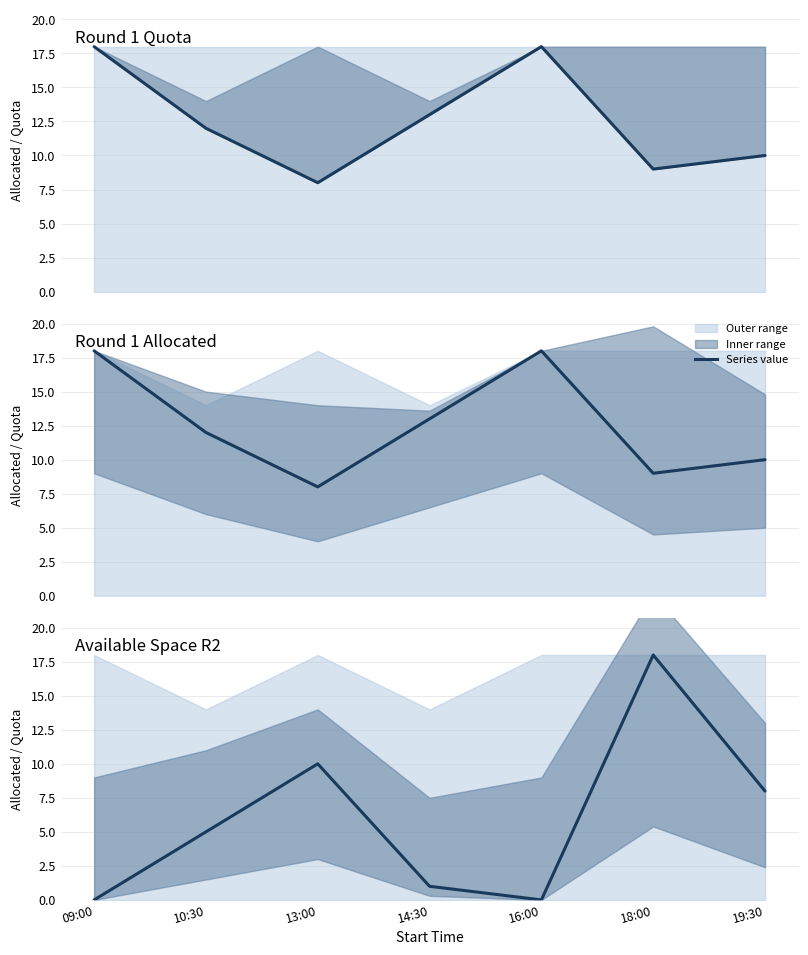

Which series has the widest spread of values?

Available Space R2